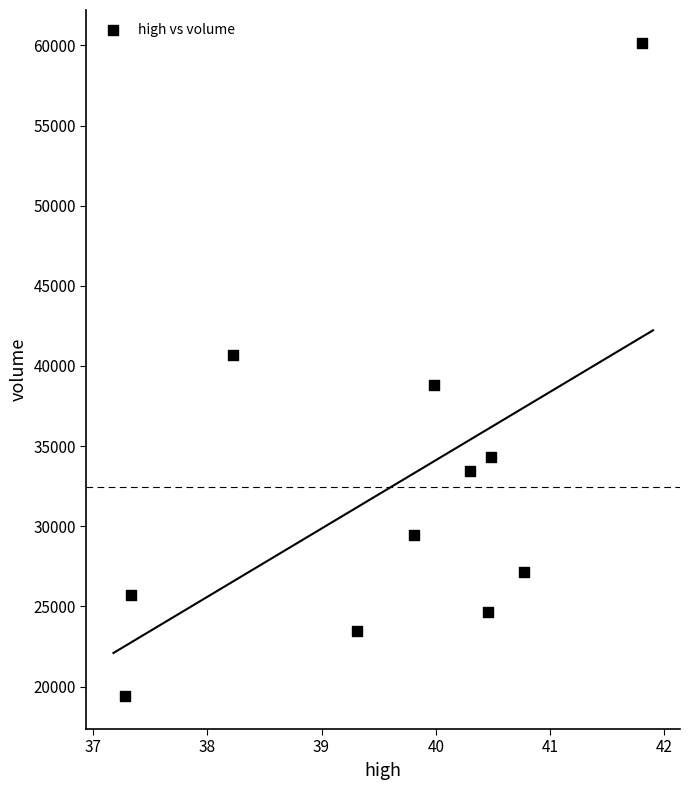

What is the range of X values (max minus min)?

4.5